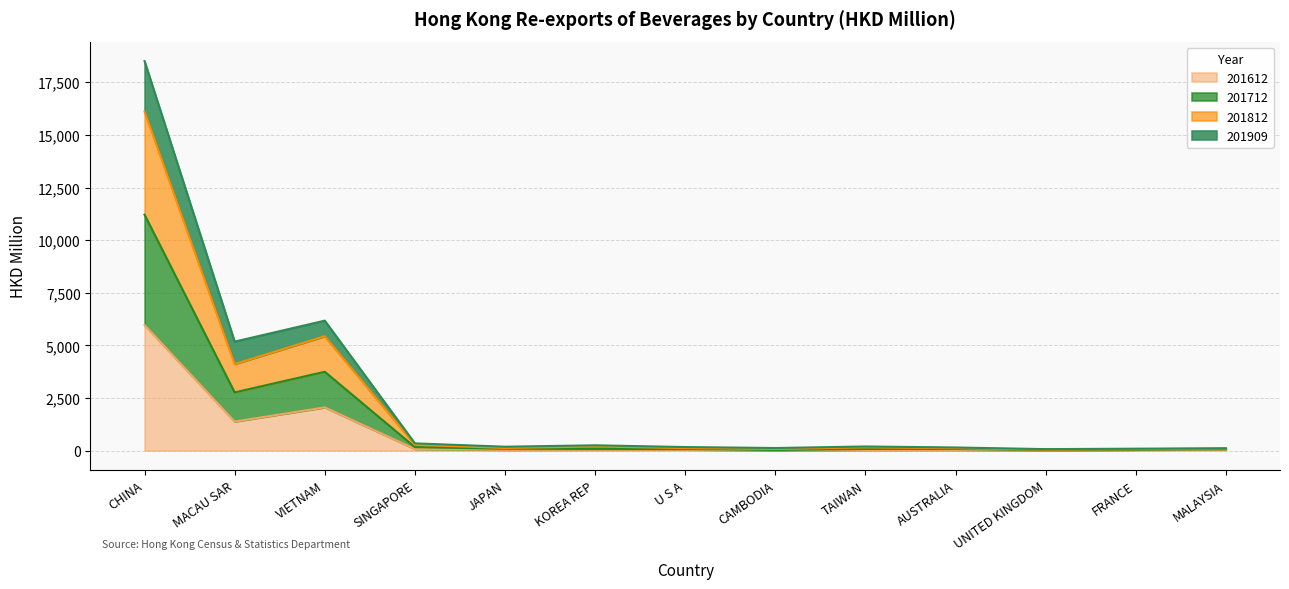

Read the 201612 value at MACAU SAR.

1380.1